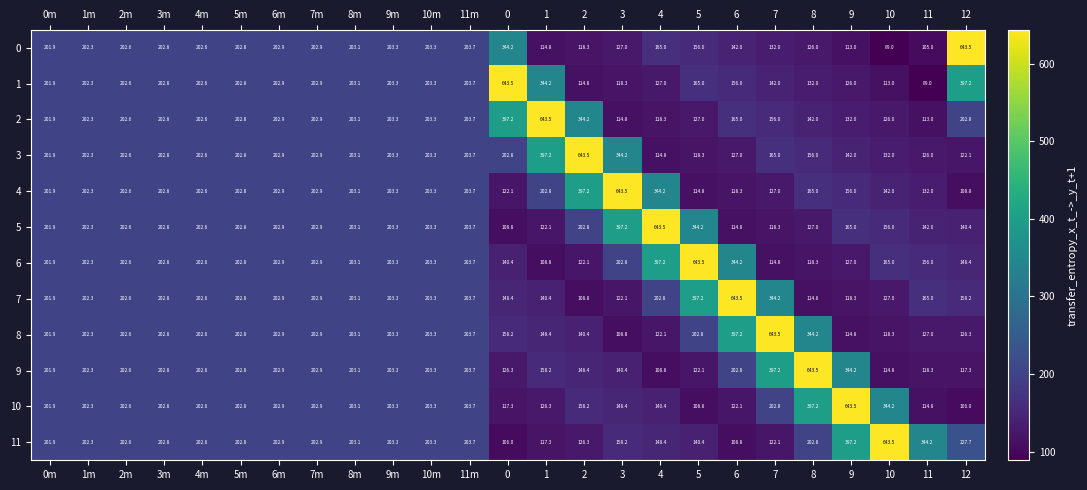

The value of 6 at 2m is 42.2. True or false?

False